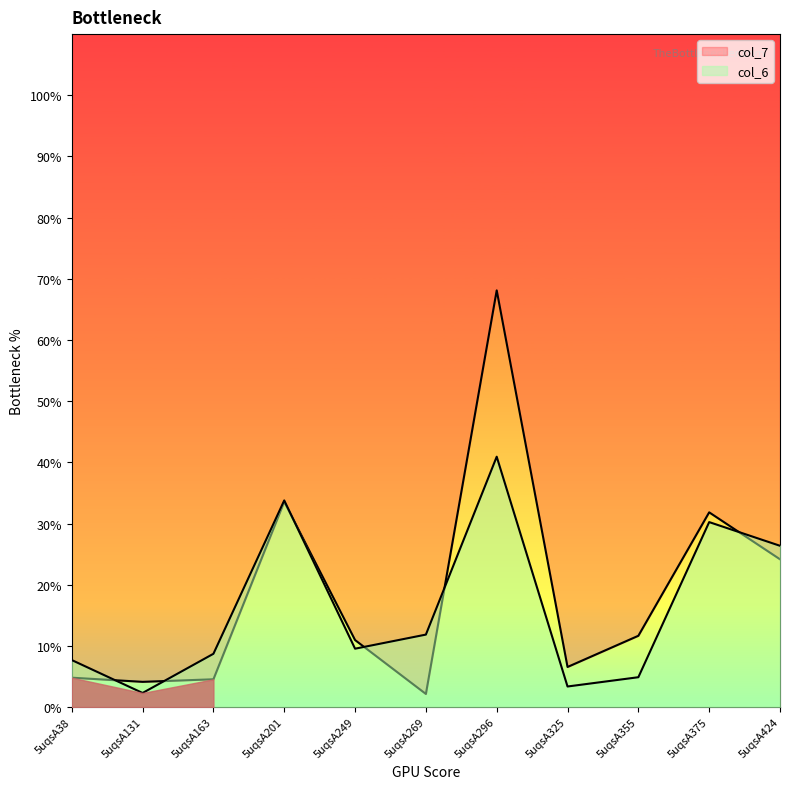

What is the difference between the highest and lowest values at 5uqsA249?

1.4